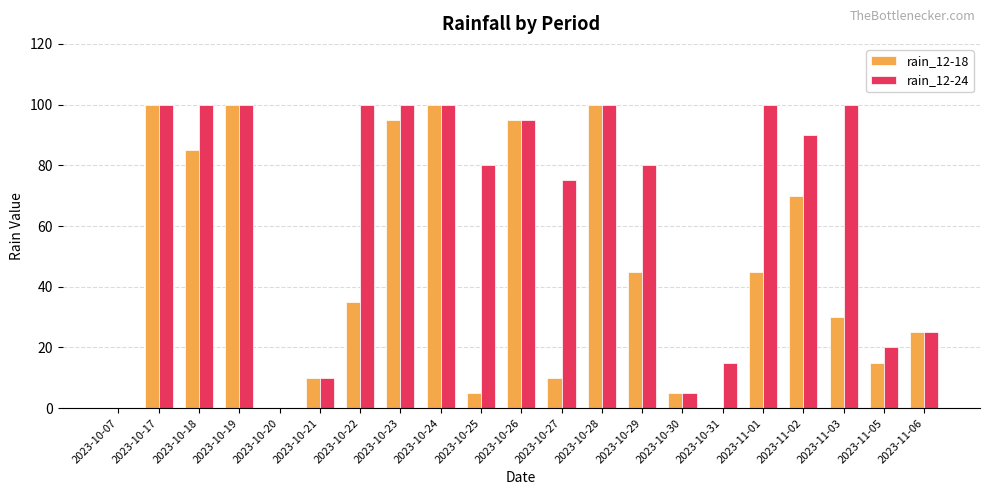

Which series changed the most between 2023-10-20 and 2023-10-23?

rain_12-24